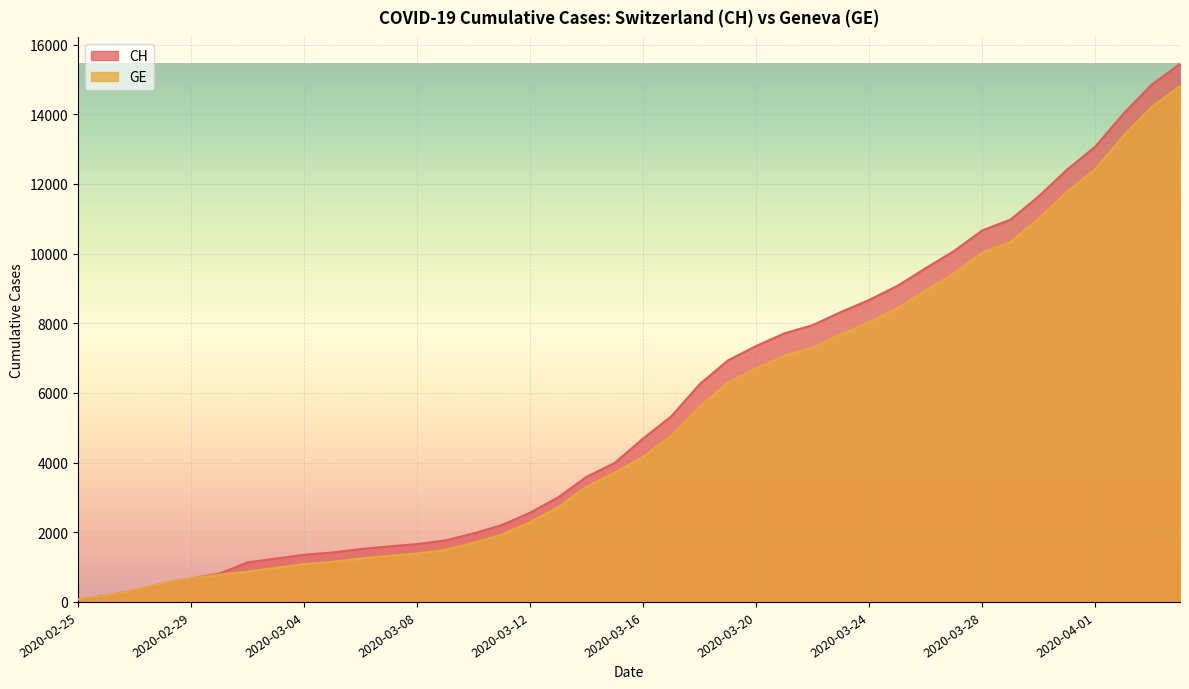

At which category is the sum across all series the highest?

2020-04-04